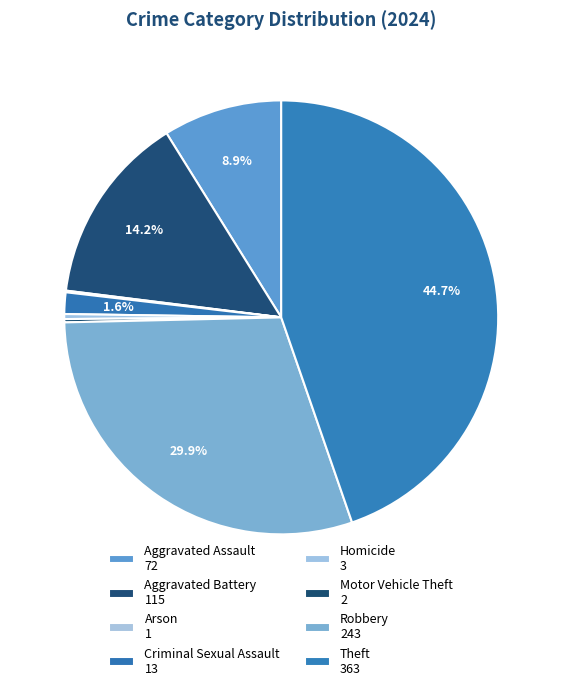

Which category has the biggest portion of the pie?

Theft